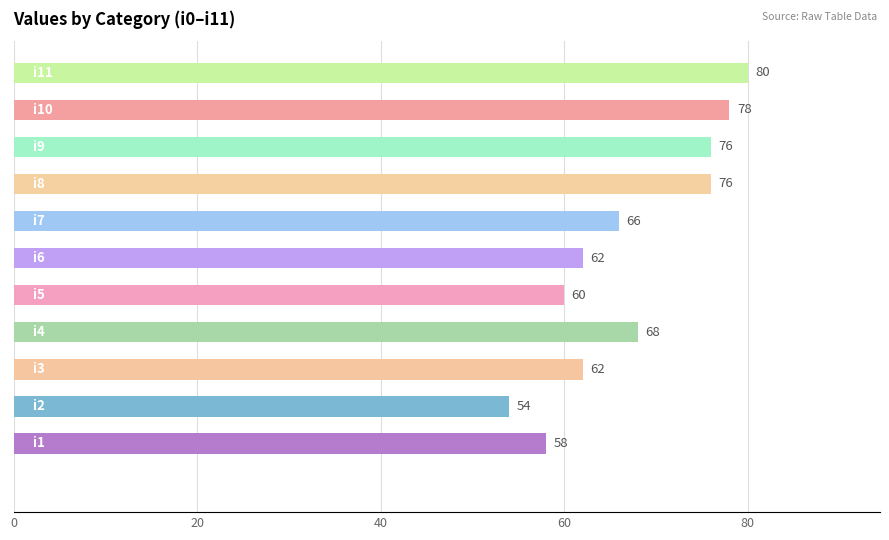

Count the number of data series in this chart.

1